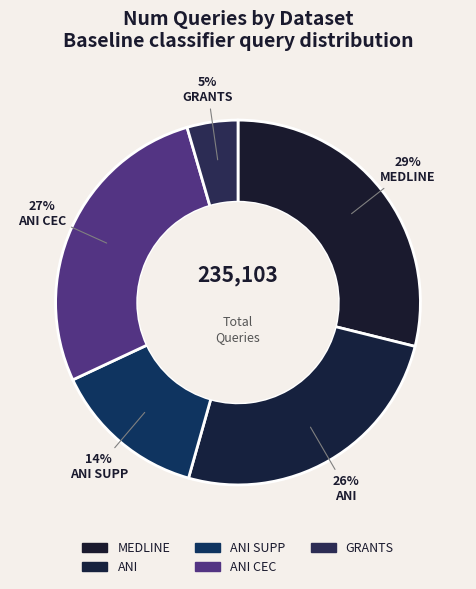

Count the number of slices in the pie.

5